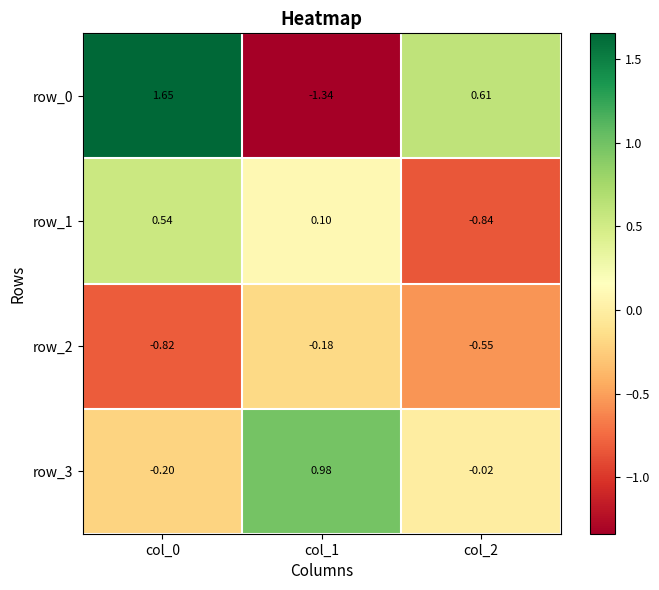

Reading left to right, list all the values displayed in this chart.

row_0: col_0=1.7	col_1=-1.3	col_2=0.6
row_1: col_0=0.5	col_1=0.1	col_2=-0.8
row_2: col_0=-0.8	col_1=-0.2	col_2=-0.5
row_3: col_0=-0.2	col_1=1.0	col_2=-0.0